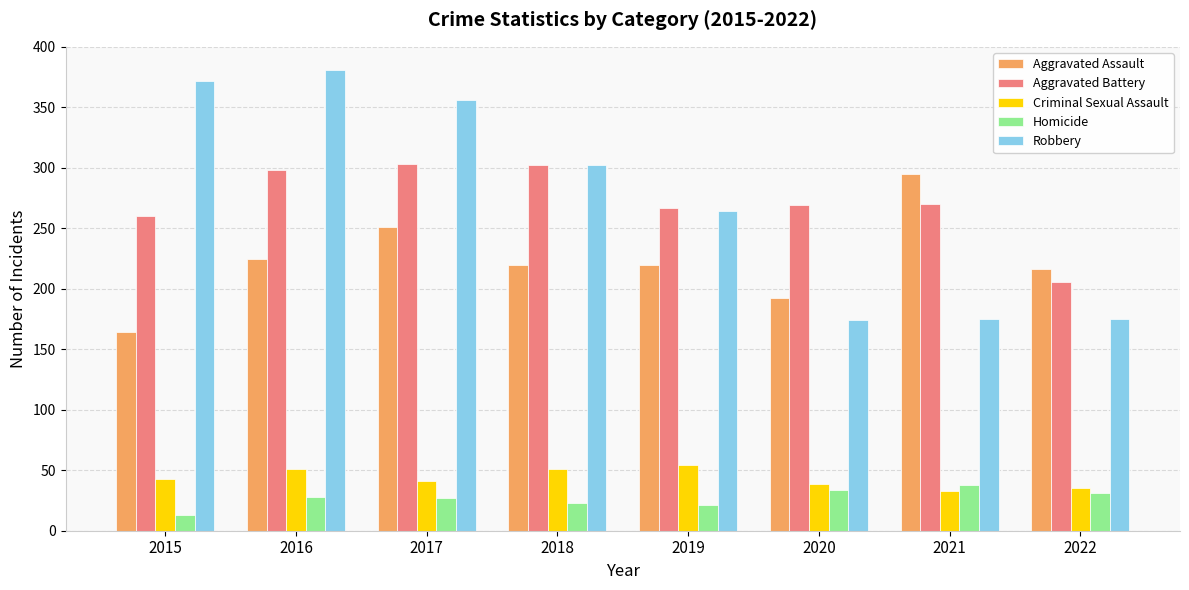

The value of Criminal Sexual Assault at 2020 is 24. True or false?

False